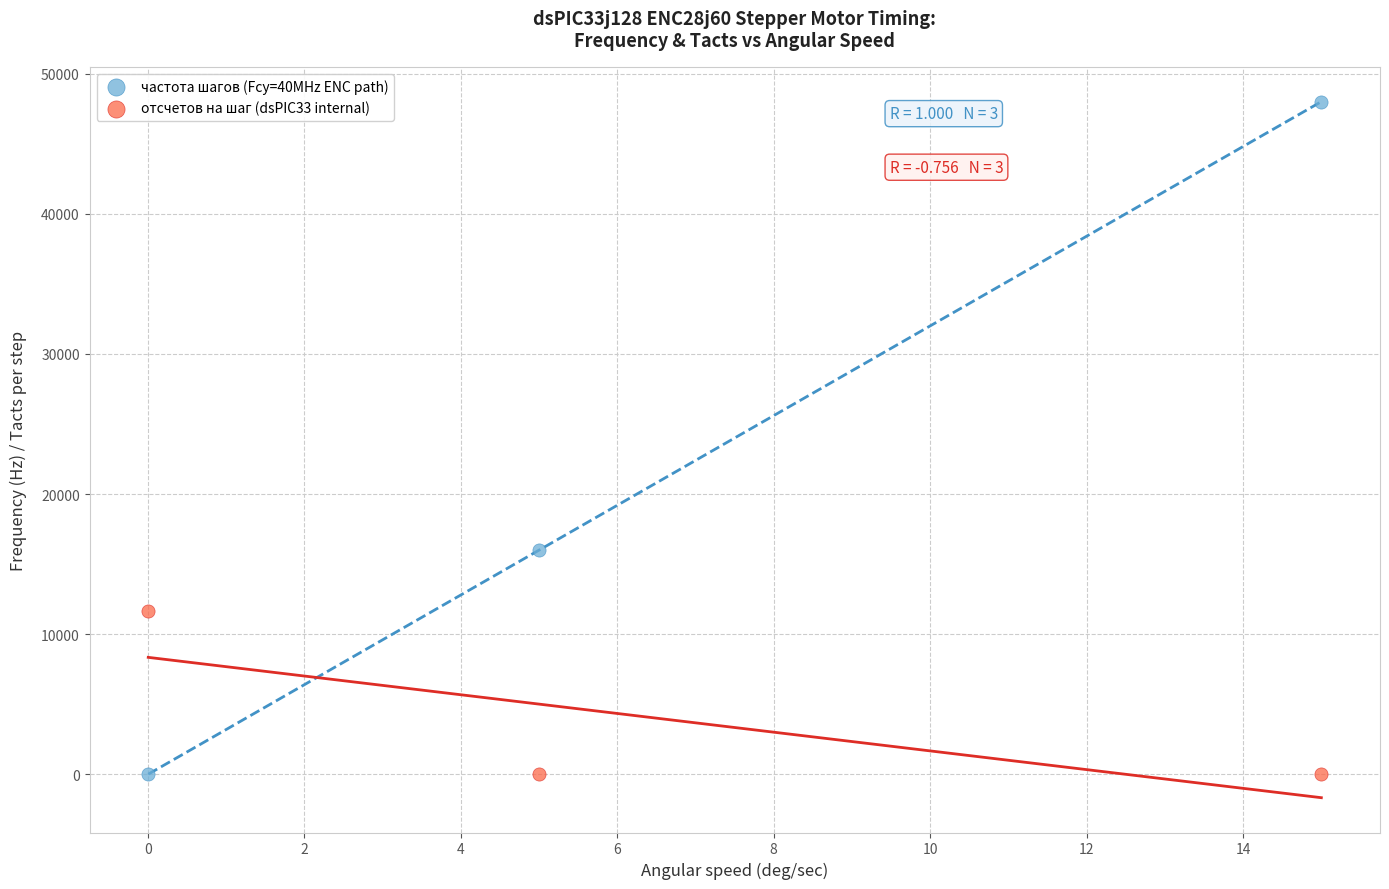

What is the X range (max minus min) for the scatter plot?

15.0